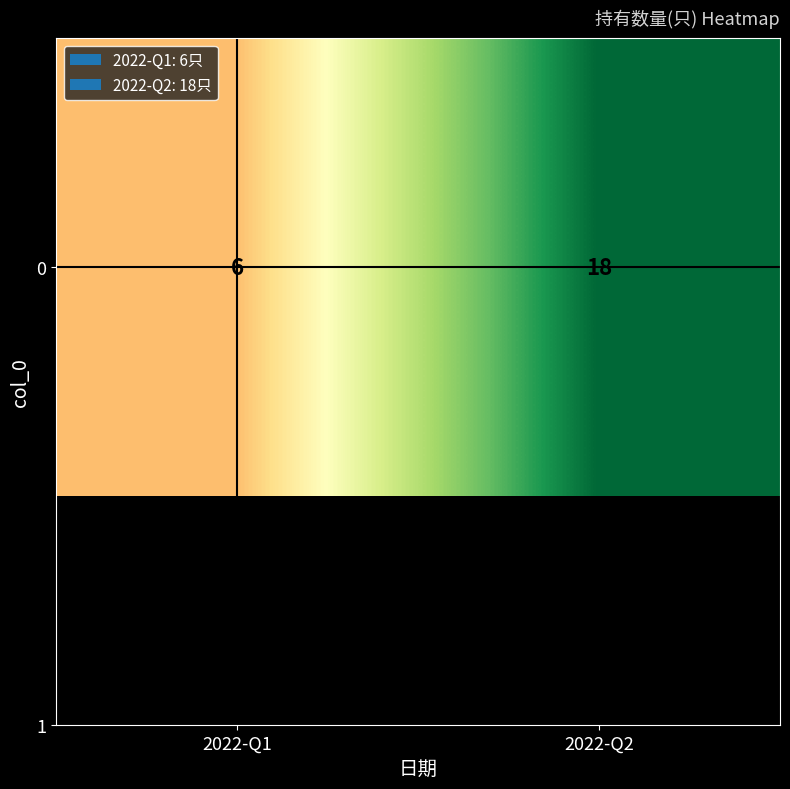

How many data points does each series have?

2